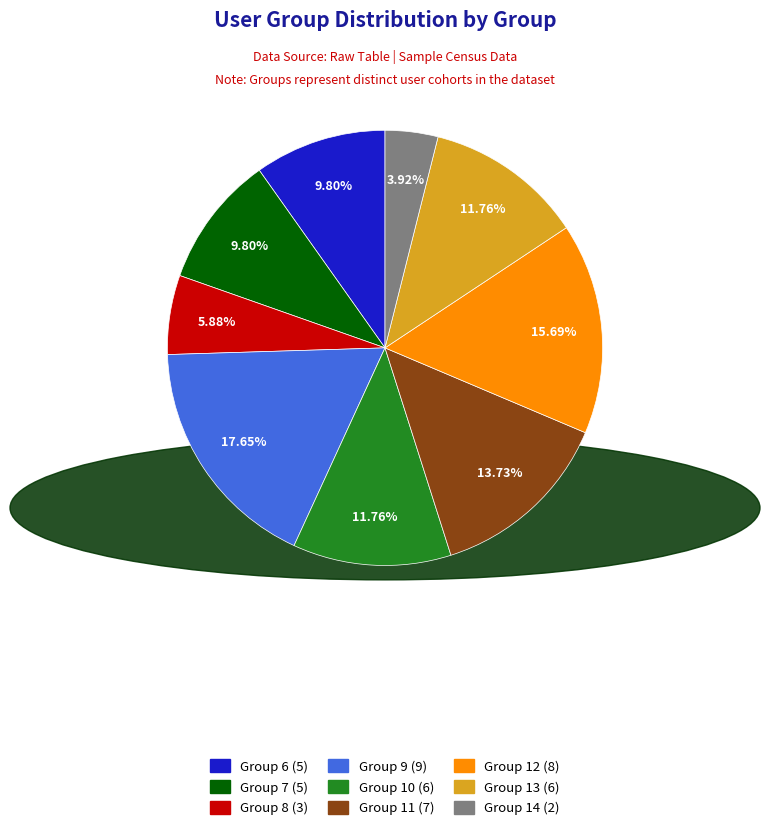

To the nearest percent, what percentage of the pie is Group 9?

18%